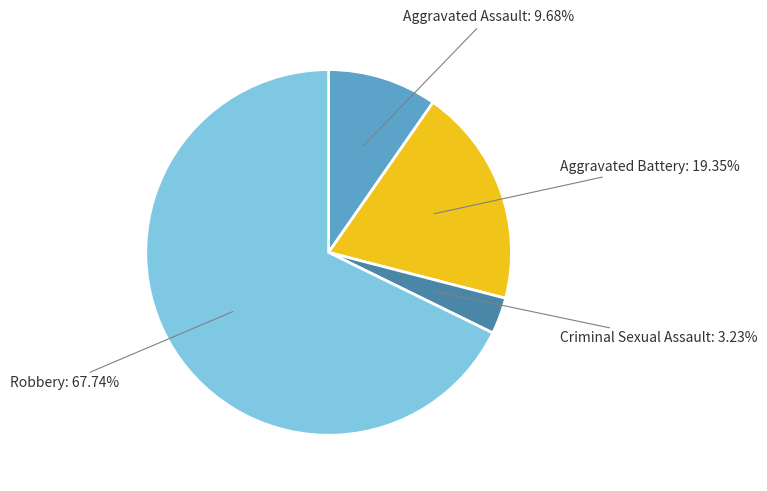

Which has a higher value, Aggravated Battery or Criminal Sexual Assault?

Aggravated Battery